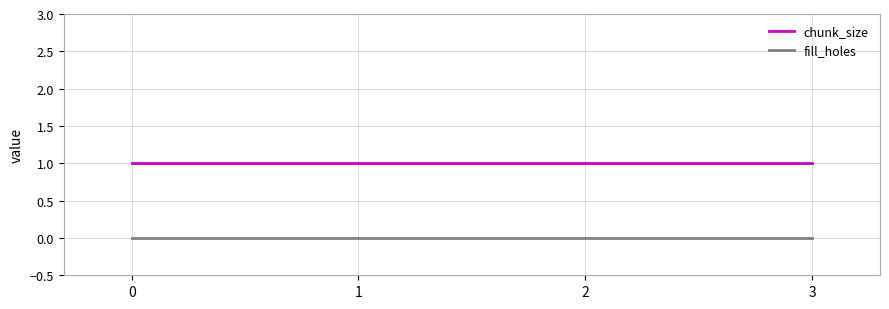

True or false: fill_holes has a value of 0 at 3.

True